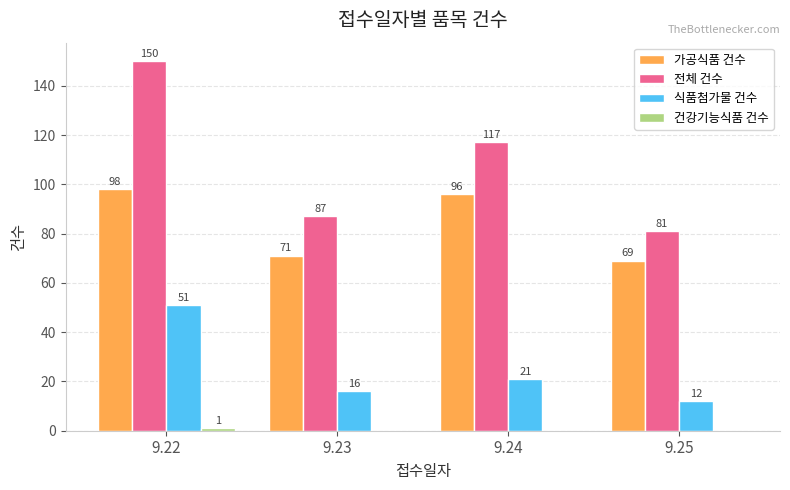

The 가공식품 건수 series shows 98 at 9.22. True or false?

True